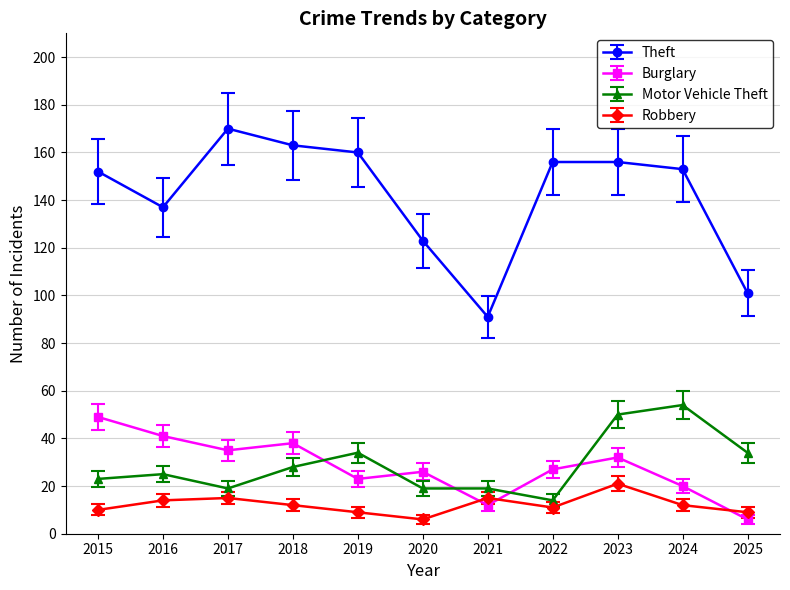

What is the total value across all series at 2021?

137